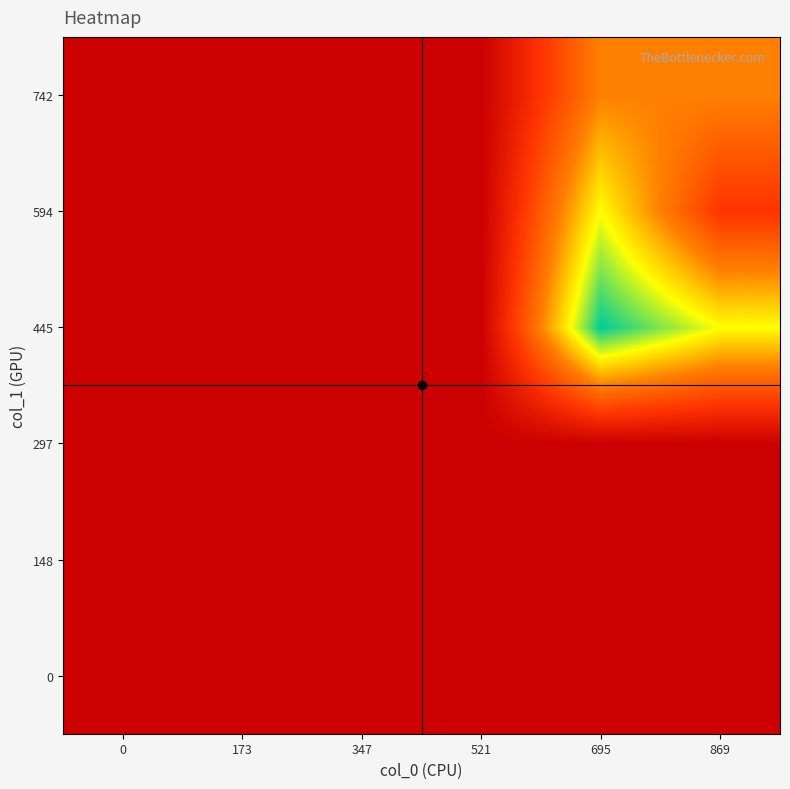

Reading left to right, list all the values displayed in this chart.

0: 0=0	173=0	347=0	521=0	695=0	869=0
148: 0=0	173=0	347=0	521=0	695=0	869=0
297: 0=0	173=0	347=0	521=0	695=0	869=0
445: 0=0	173=0	347=0	521=0	695=8	869=6
594: 0=0	173=0	347=0	521=0	695=6	869=2
742: 0=0	173=0	347=0	521=0	695=4	869=4